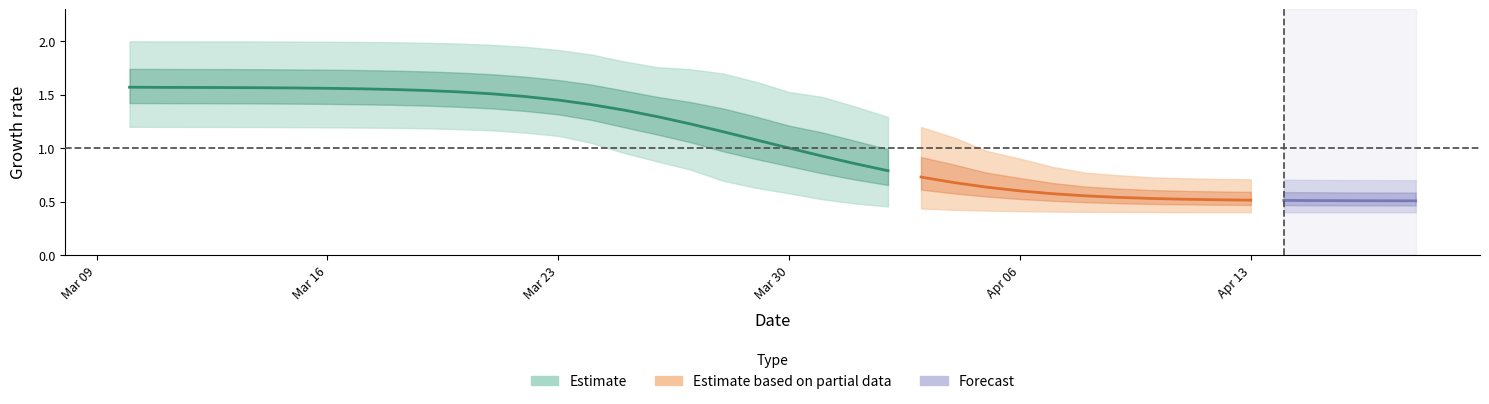

Reading right to left, extract all data points from this chart.

r_values_mean: 0.5	0.5	0.5	0.5	0.5	0.5	0.5	0.5	0.5	0.5	0.6	0.6	0.6	0.6	0.7	0.7	0.8	0.9	0.9	1.0	1.1	1.2	1.2	1.3	1.4	1.4	1.5	1.5	1.5	1.5	1.5	1.5	1.6	1.6	1.6	1.6	1.6	1.6	1.6	1.6
r_values_lower: 0.4	0.4	0.4	0.4	0.4	0.4	0.4	0.4	0.4	0.4	0.4	0.4	0.4	0.4	0.4	0.4	0.5	0.5	0.5	0.6	0.6	0.7	0.8	0.9	1.0	1.0	1.1	1.1	1.2	1.2	1.2	1.2	1.2	1.2	1.2	1.2	1.2	1.2	1.2	1.2
r_values_upper: 0.7	0.7	0.7	0.7	0.7	0.7	0.7	0.7	0.7	0.7	0.8	0.8	0.9	1.0	1.1	1.2	1.3	1.4	1.5	1.5	1.6	1.7	1.7	1.8	1.8	1.9	1.9	1.9	2.0	2.0	2.0	2.0	2.0	2.0	2.0	2.0	2.0	2.0	2.0	2.0